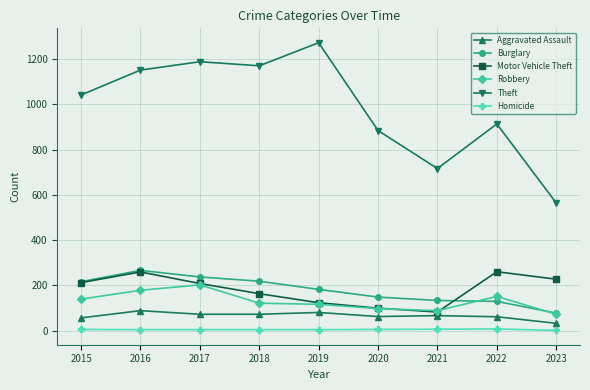

True or false: Theft and Burglary intersect in this chart.

False